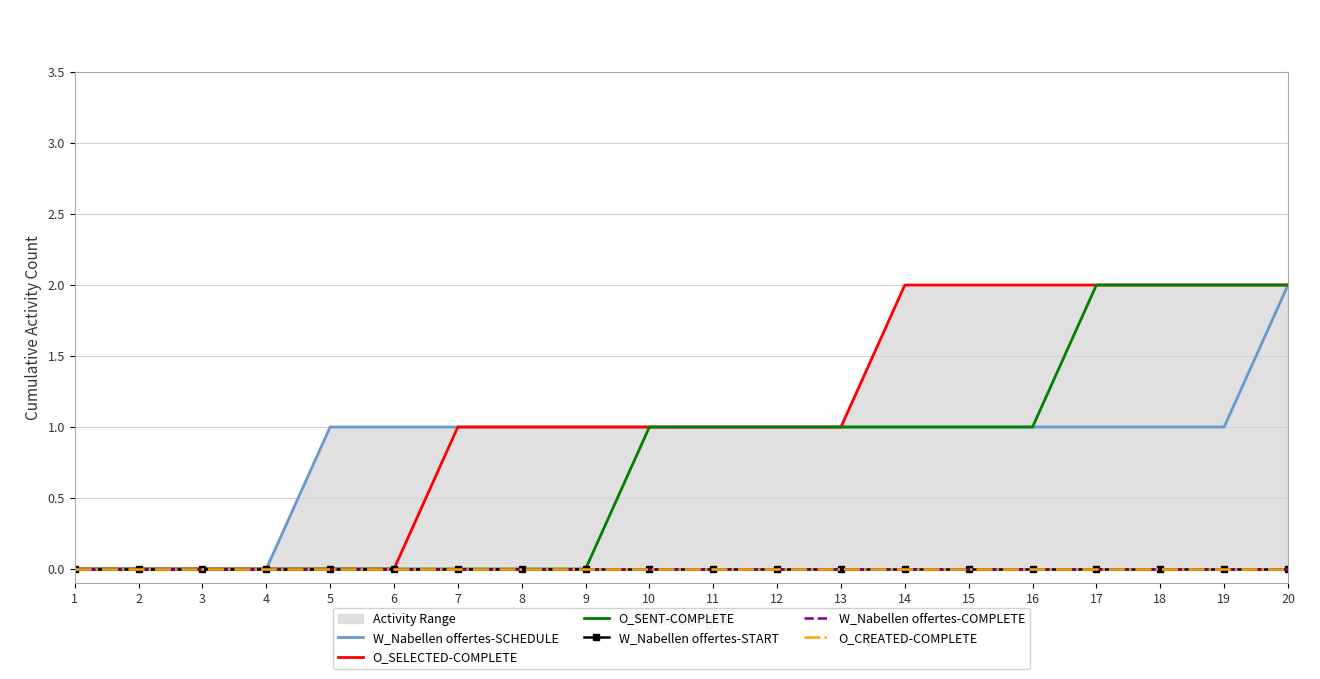

What are all the series names shown in the legend?

W_Nabellen offertes-SCHEDULE, O_SELECTED-COMPLETE, O_SENT-COMPLETE, W_Nabellen offertes-START, W_Nabellen offertes-COMPLETE, O_CREATED-COMPLETE